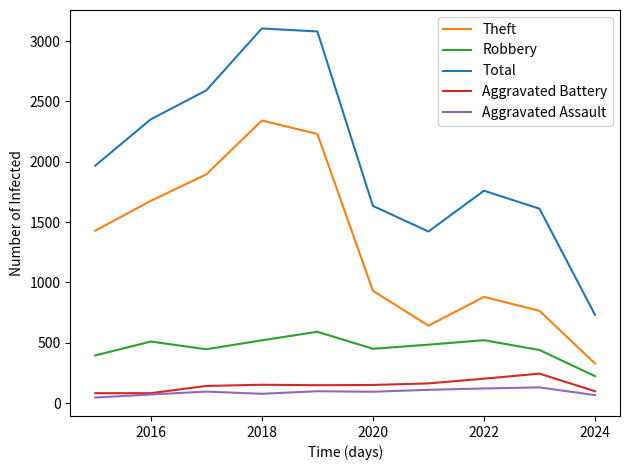

Which series has the largest range (max minus min)?

Total